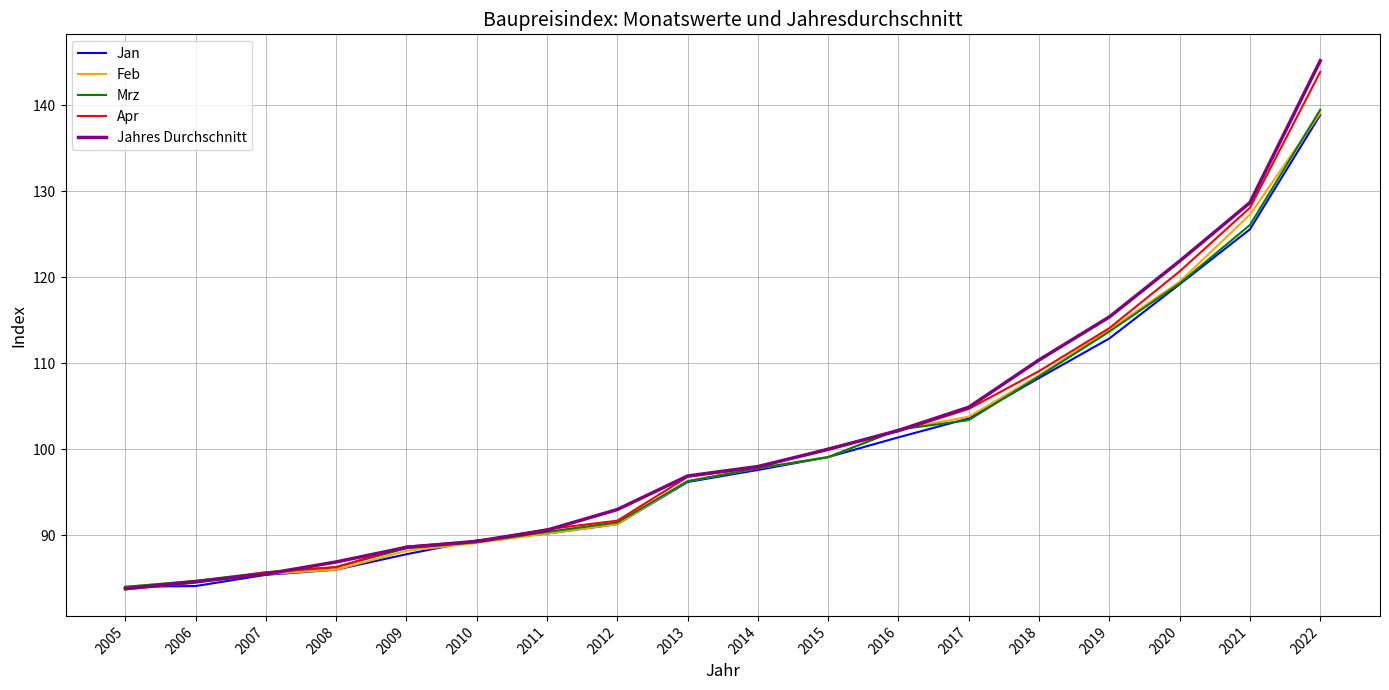

Where is Apr nearest to the value 113?

2019